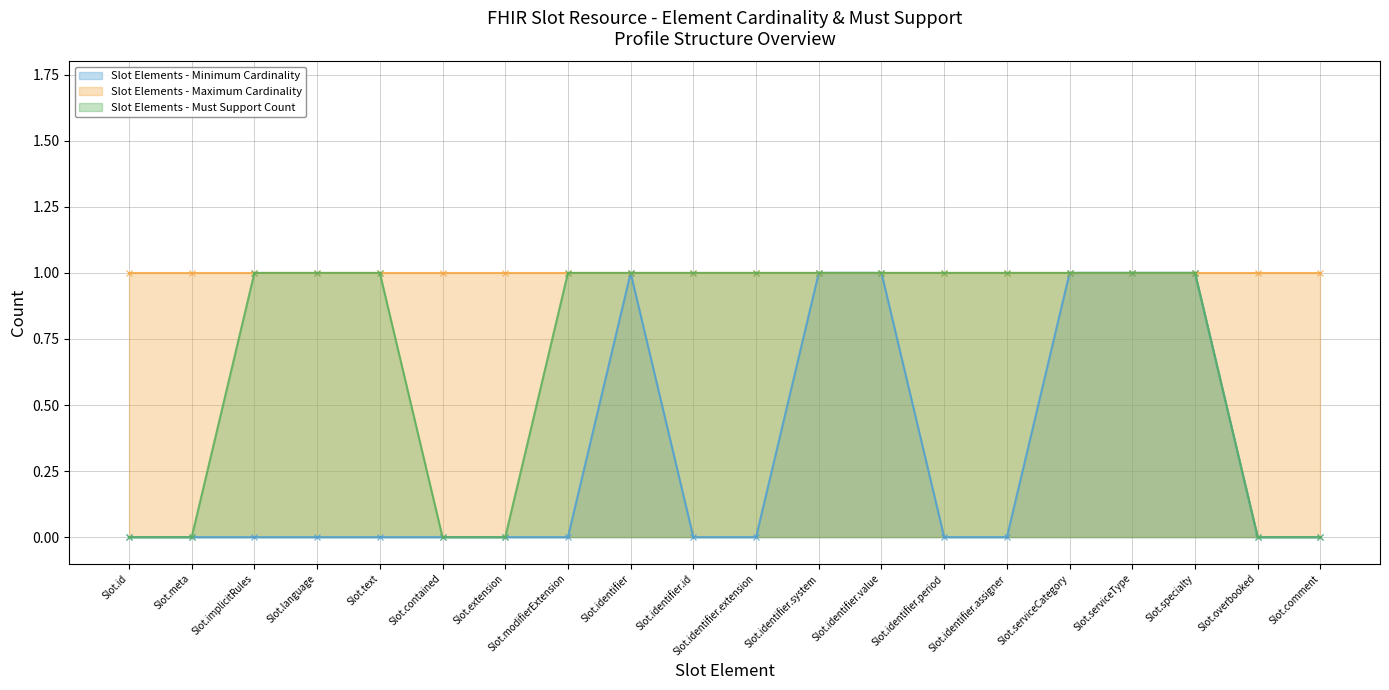

What is the sum of the Slot Elements - Must Support Count values at Slot.text and Slot.comment?

1